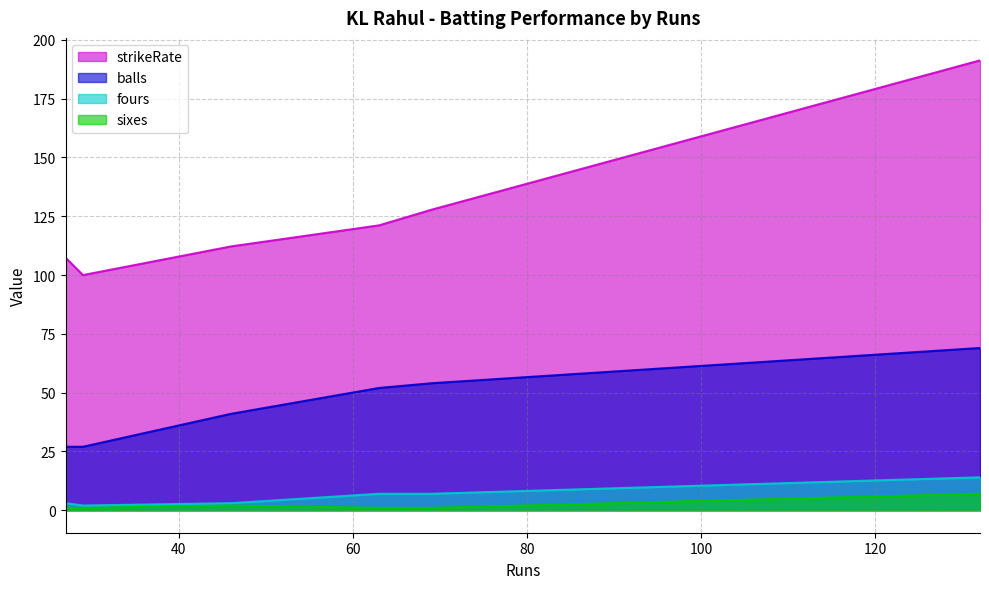

True or false: balls and sixes cross at least once.

False